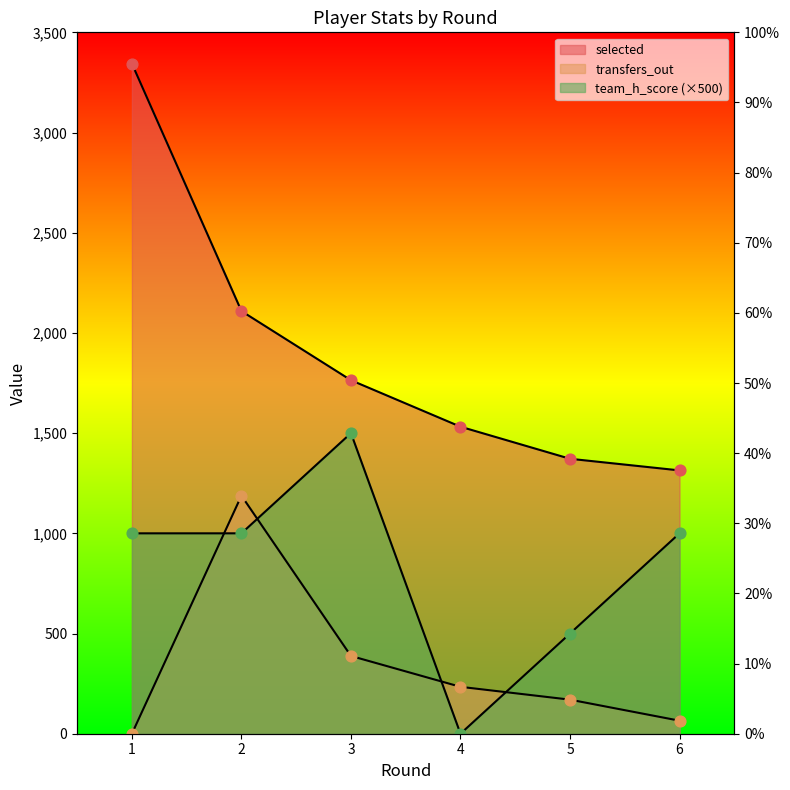

What is the total value across all series at 4?

1766